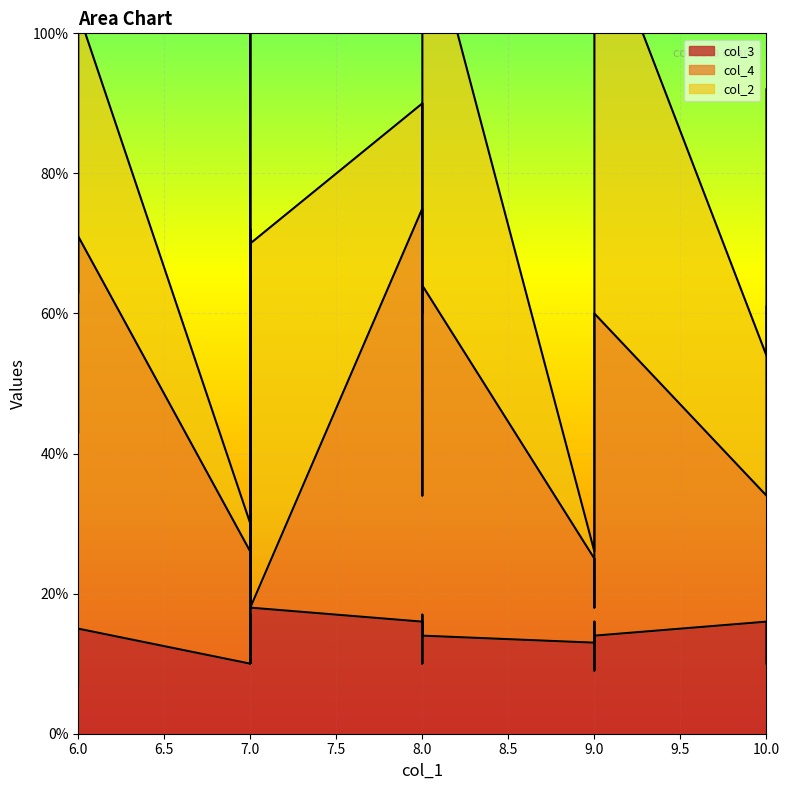

At which category does col_4 reach its first local peak?

6